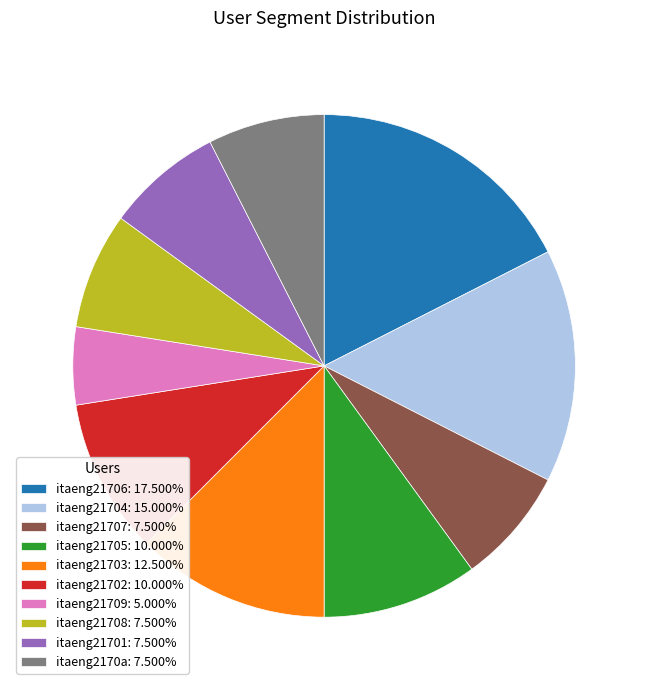

Does itaeng21706 represent more than half of the total?

No